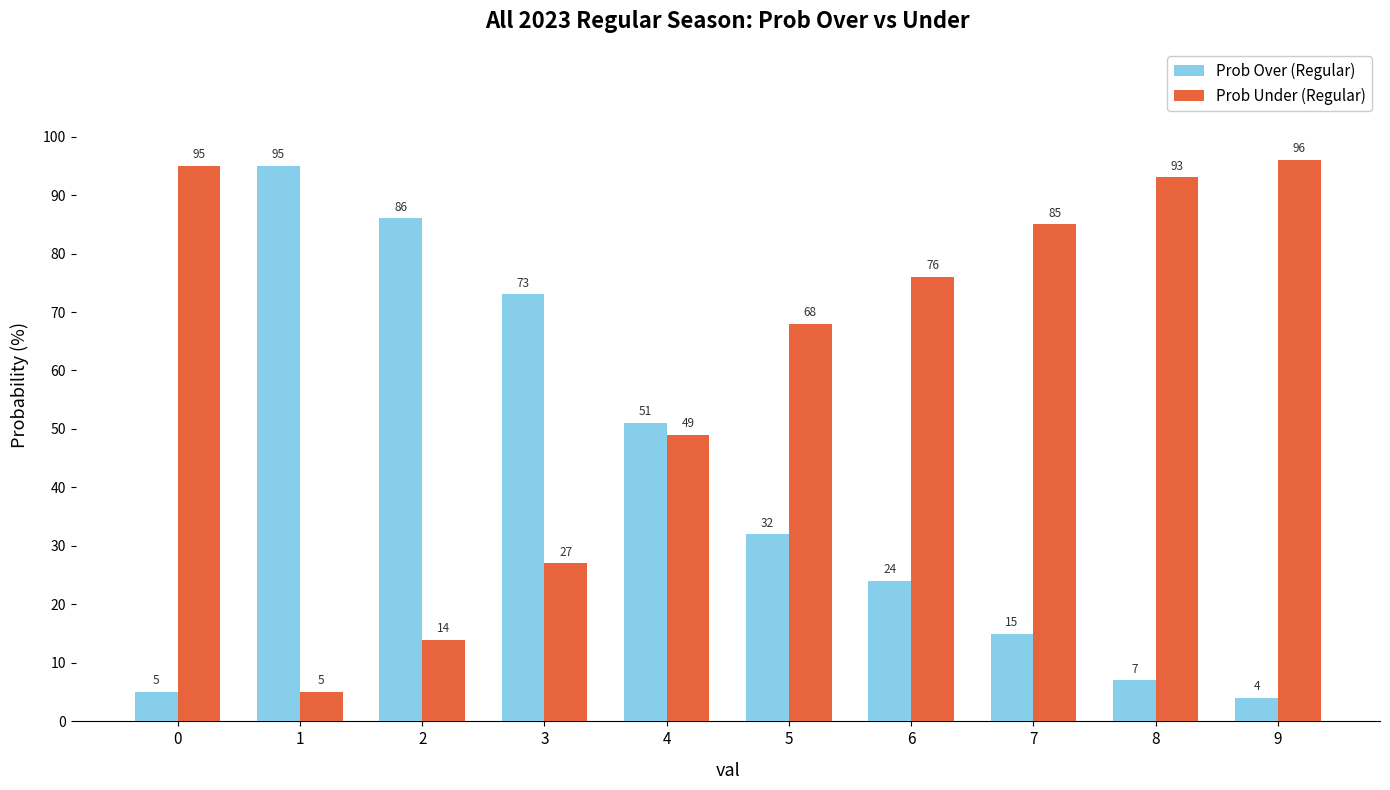

What is the sum of the Prob Under (Regular) values at 4 and 2?

63